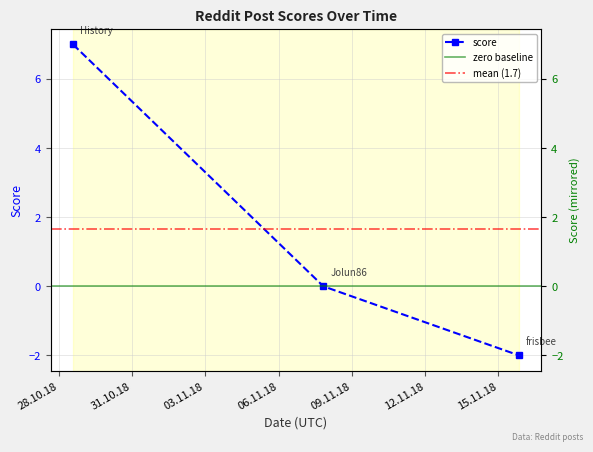

What is the change in value from 1540735421 to 1542313253?

-9